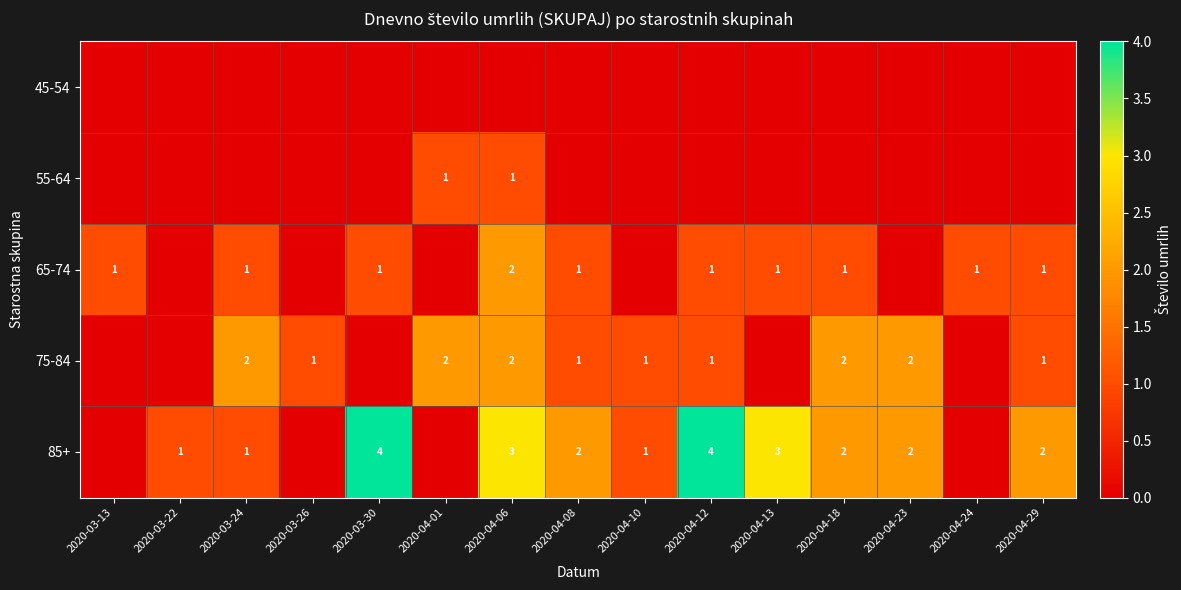

True or false: 65-74 has a value of 1 at 2020-04-18.

True